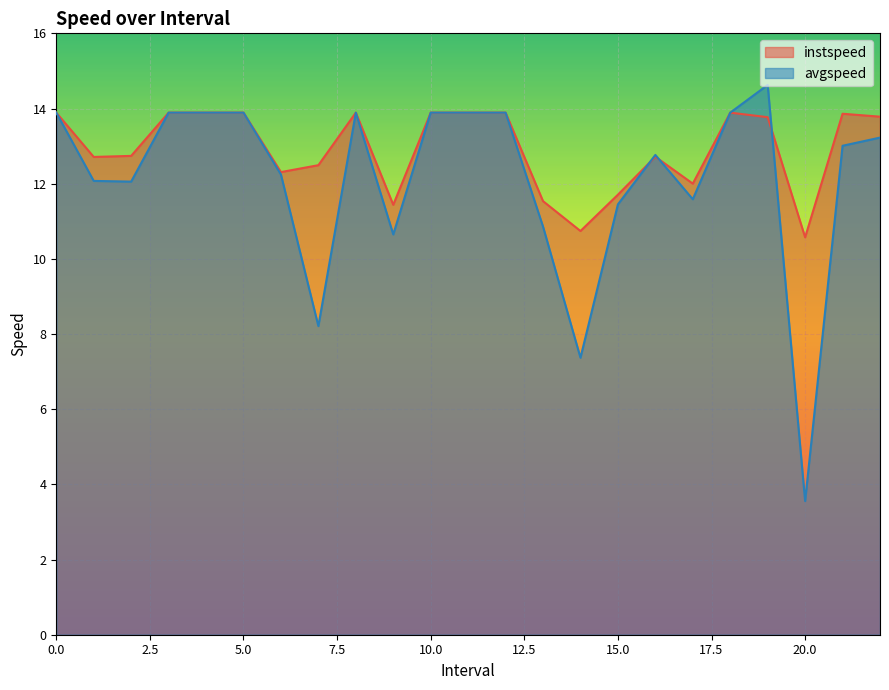

How many interior local peaks does the instspeed series have?

4